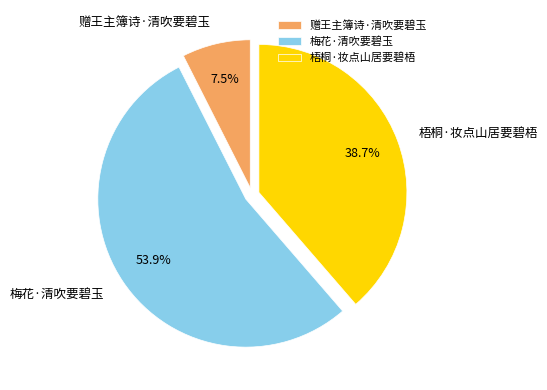

Approximately how many times larger is the value at 梅花·清吹要碧玉 compared to 梧桐·妆点山居要碧梧?

1.4